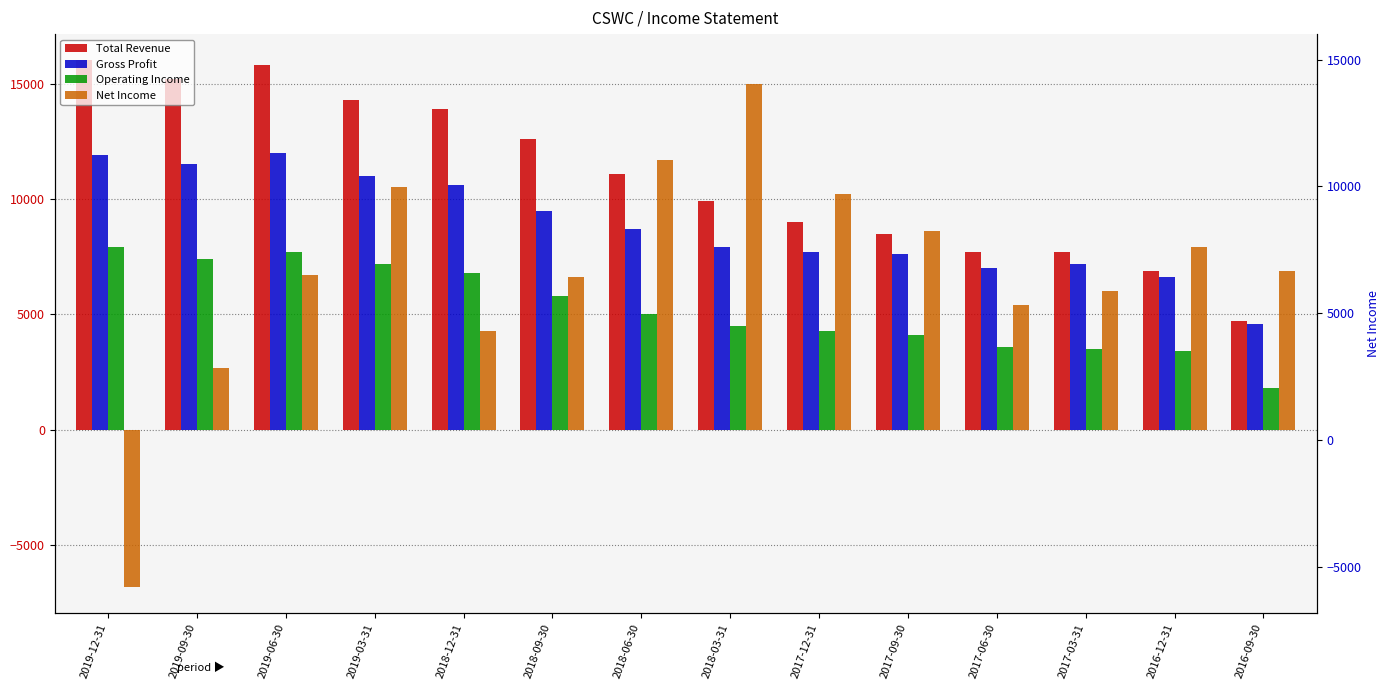

Which series has the largest total across all categories?

Total Revenue